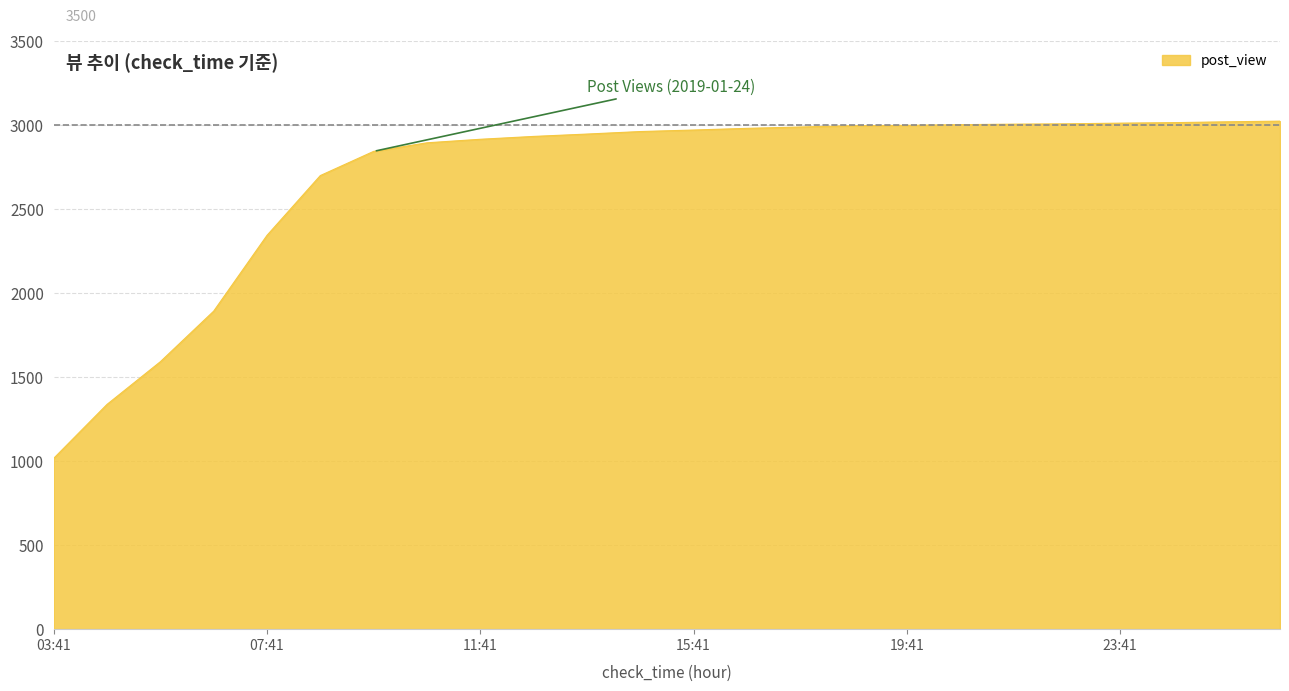

What is the difference between the maximum and minimum values?

2007